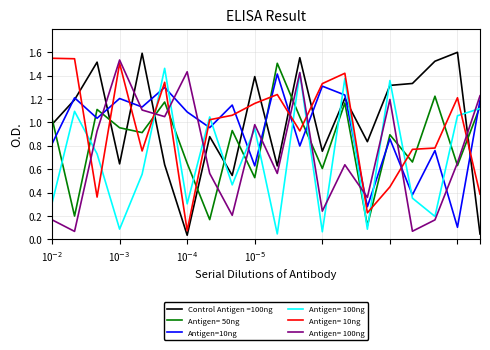

What is the average value?

0.9